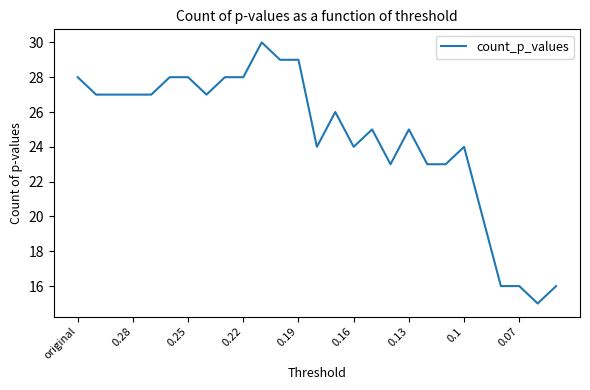

What is the difference between the maximum and minimum values?

15